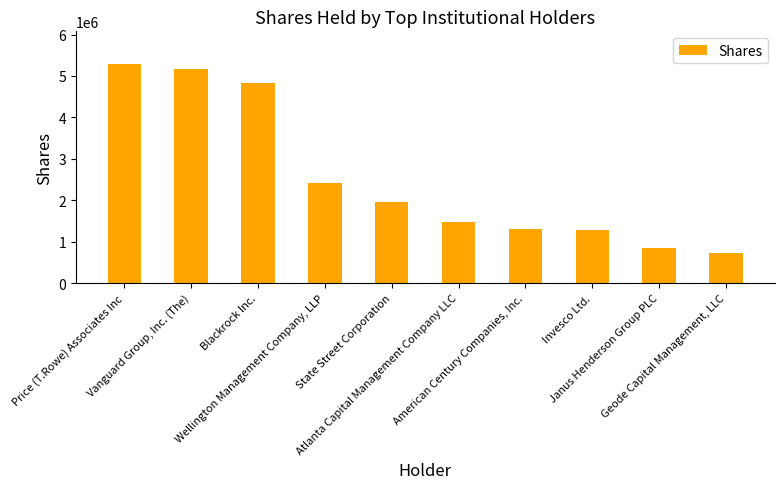

What is the change in value from State Street Corporation to Invesco Ltd.?

-685279